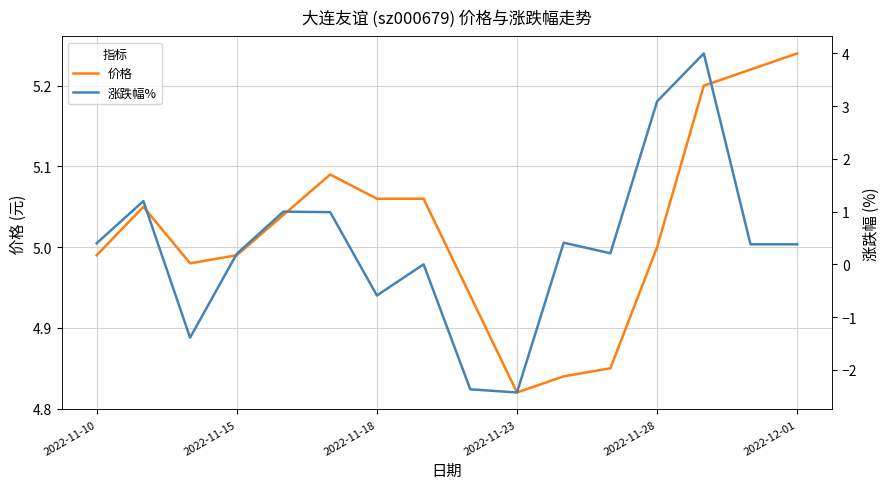

Which series has the widest spread of values?

涨跌幅%